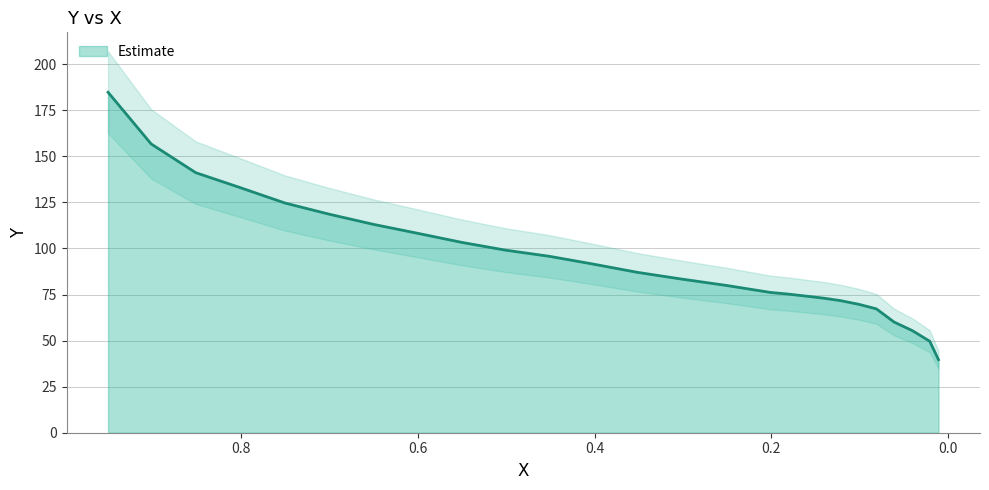

At which label is the value closest to 112?

0.6504